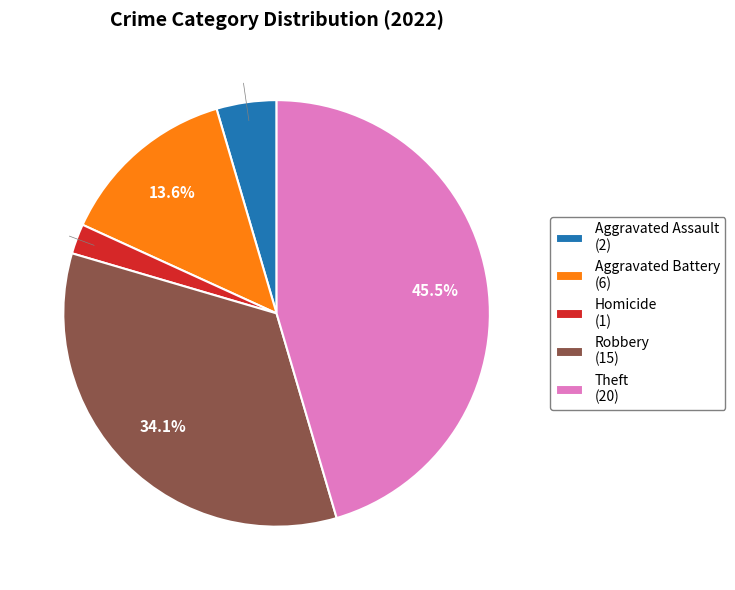

How many slices are in this pie chart?

5